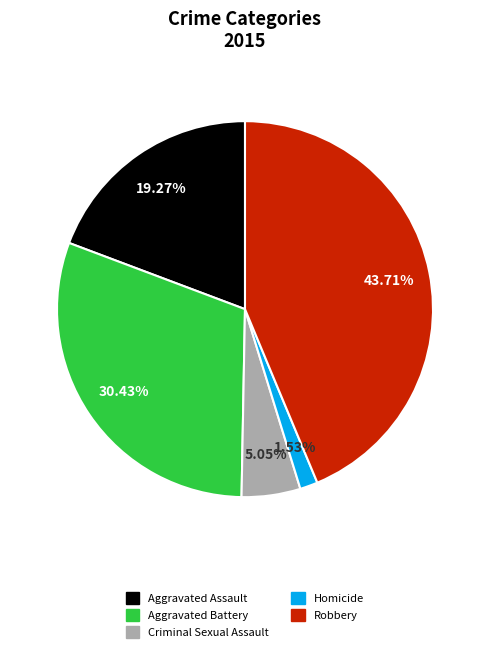

To the nearest percent, what is the difference between the Robbery and Homicide slice percentages?

42%